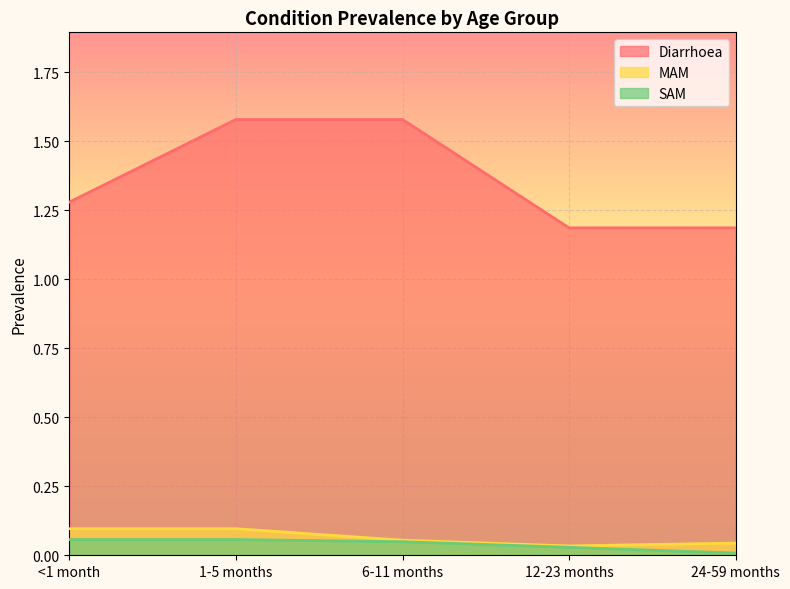

The MAM series shows 0.1 at <1 month. True or false?

True